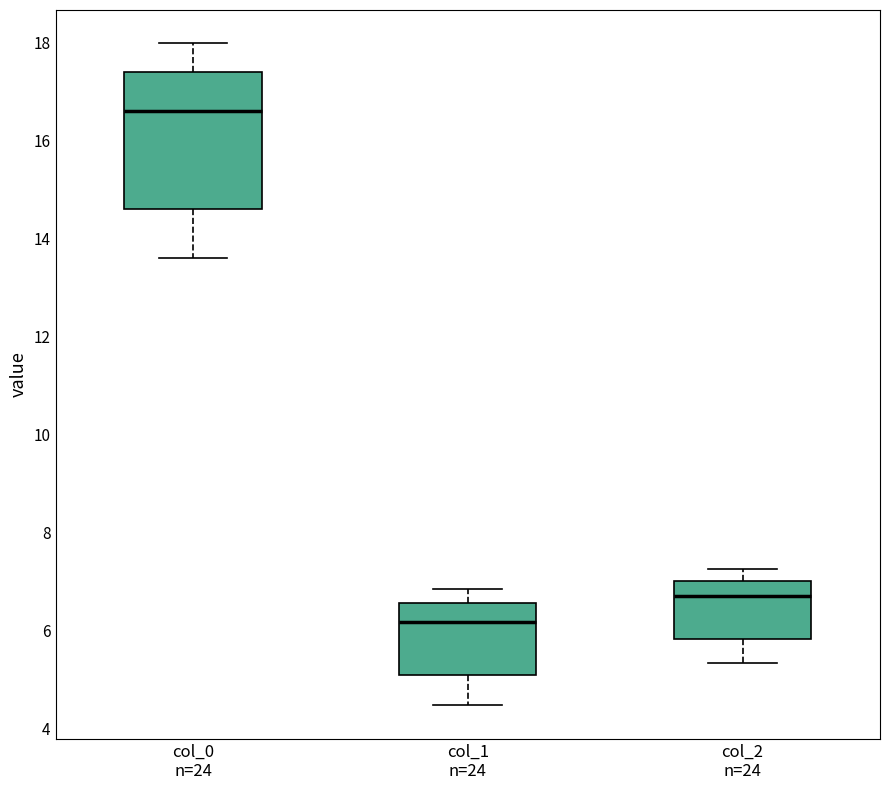

Where does the median line of the box for col_2 n=24 sit on the y-axis? The values are not printed on the chart, so give them approximately, as read against the axis.

6.8